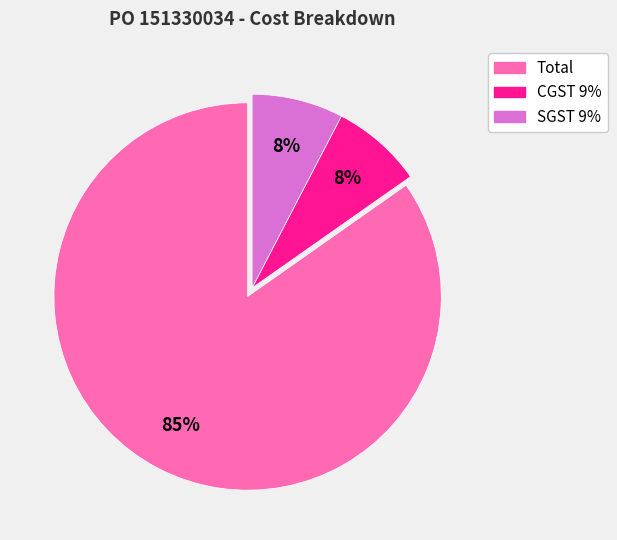

Does Total account for over 50% of the chart?

Yes